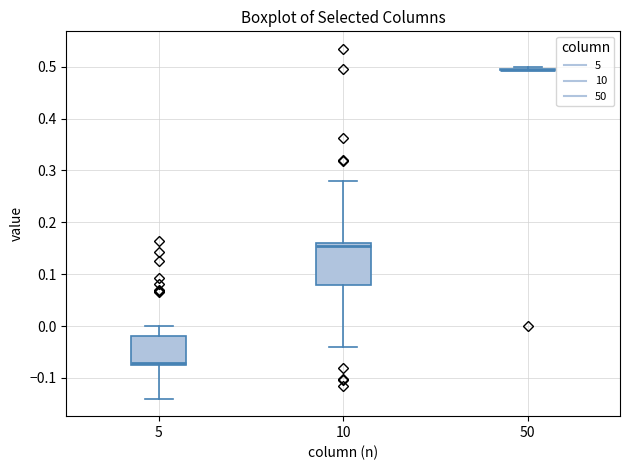

Reading left to right, transcribe this box plot: for each box, give where its median line is, the range the box spans, and where its two whiskers end, as read against the y-axis. The values are not printed on the chart, so give them approximately, as read against the axis.

5: median -0.07, box -0.08 to -0.02, whiskers -0.14 to 0.00
10: median 0.15, box 0.08 to 0.16, whiskers -0.04 to 0.28
50: box collapsed to a line at 0.49, whiskers 0.49 to 0.50